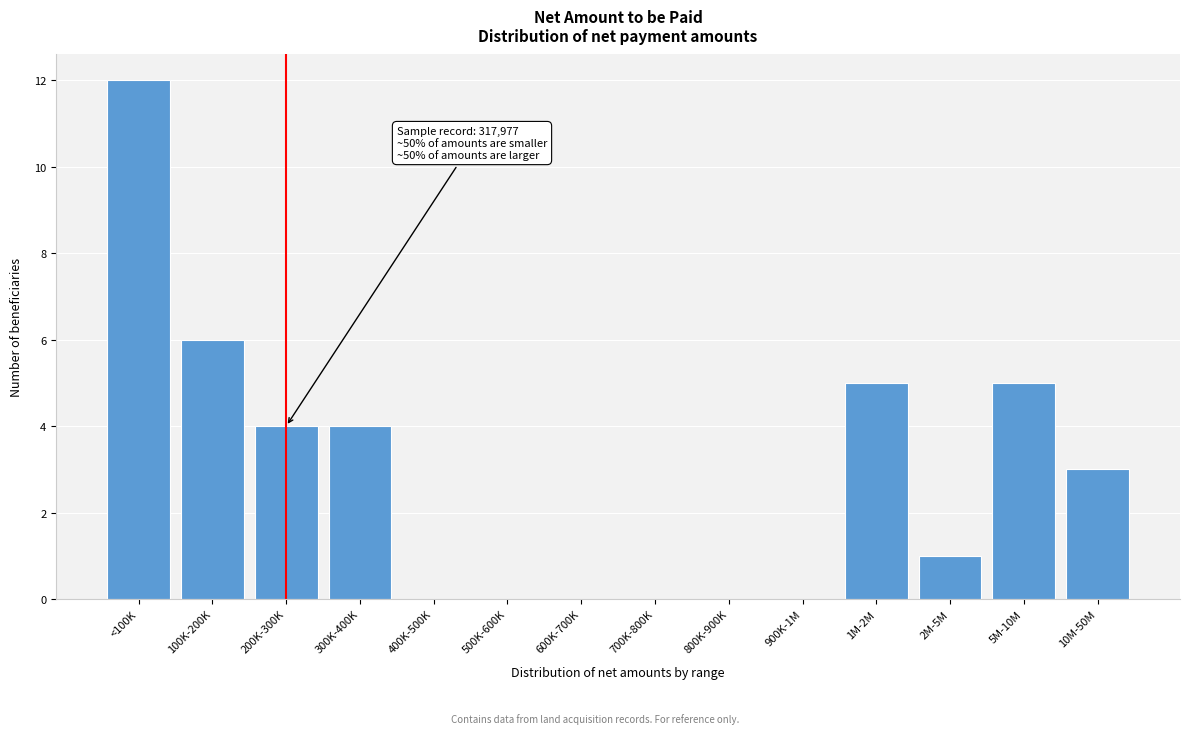

Reading left to right, extract all data points from this chart.

<100K=12	100K-200K=6	200K-300K=4	300K-400K=4	400K-500K=0	500K-600K=0	600K-700K=0	700K-800K=0	800K-900K=0	900K-1M=0	1M-2M=5	2M-5M=1	5M-10M=5	10M-50M=3